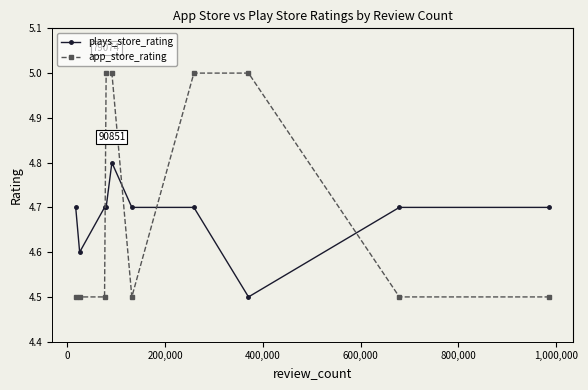

How many times do plays_store_rating and app_store_rating cross each other?

4